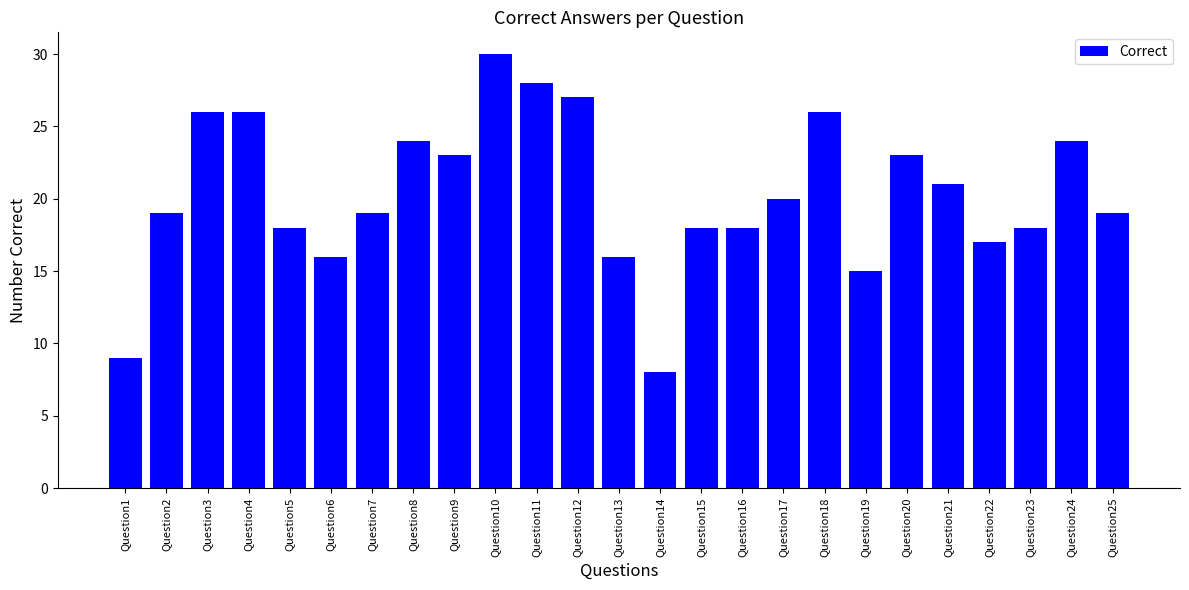

Reading left to right, list all the values displayed in this chart.

9	19	26	26	18	16	19	24	23	30	28	27	16	8	18	18	20	26	15	23	21	17	18	24	19